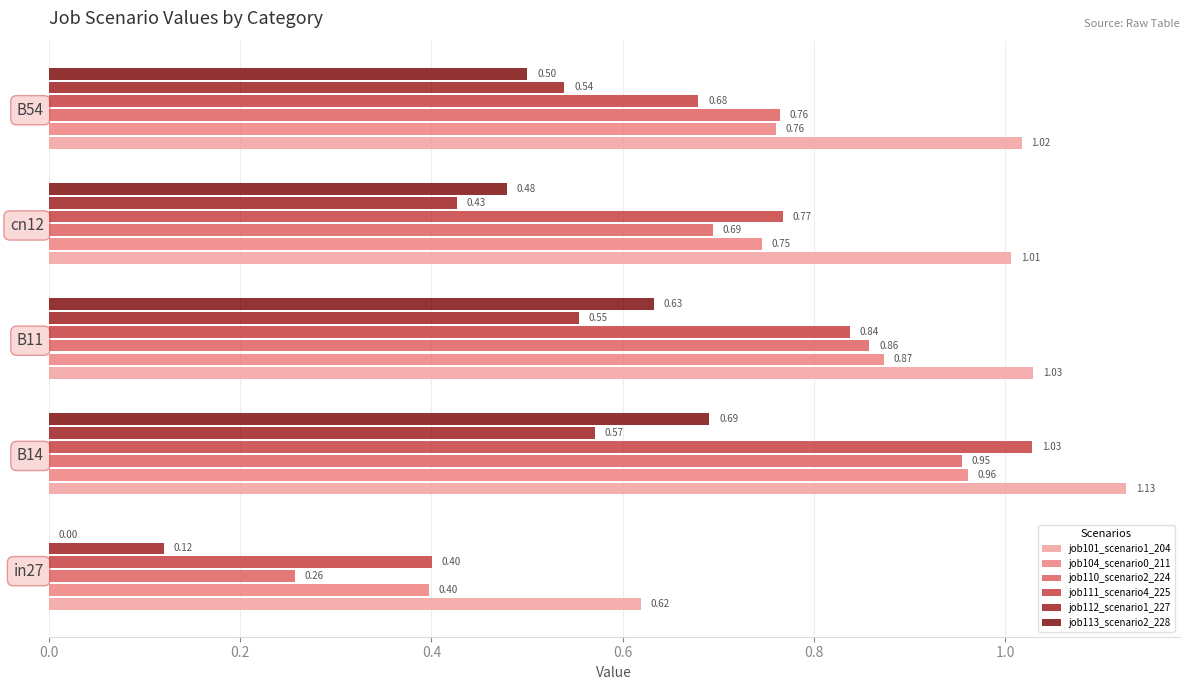

Count the number of categories in the chart.

5